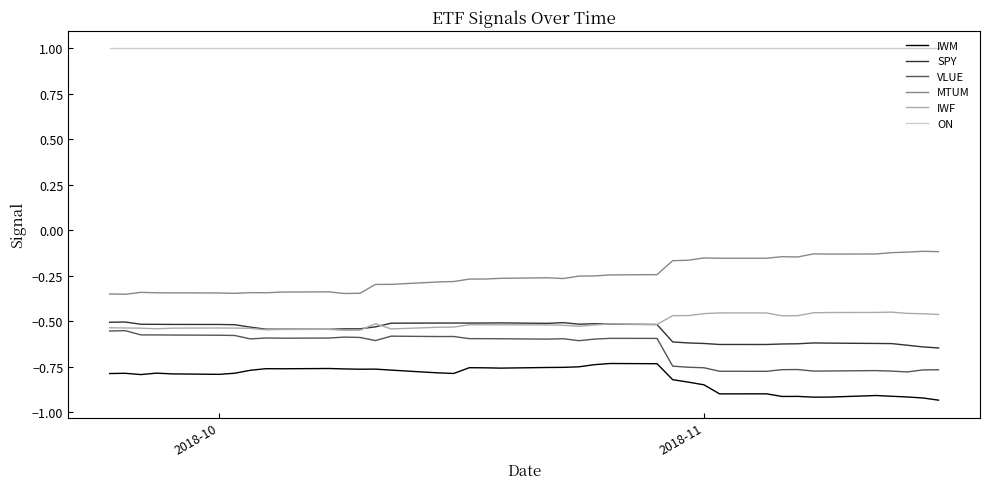

Which series has the largest total across all categories?

ON